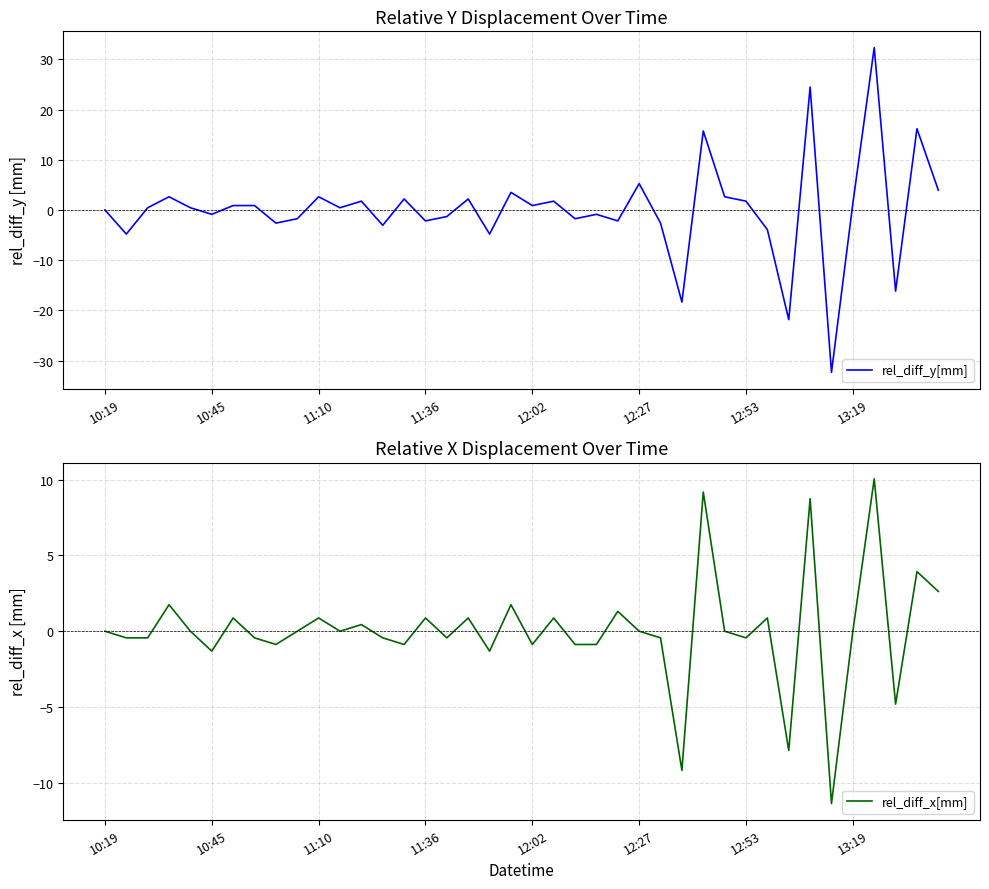

What is the sum of all rel_diff_y[mm] values?

2.6